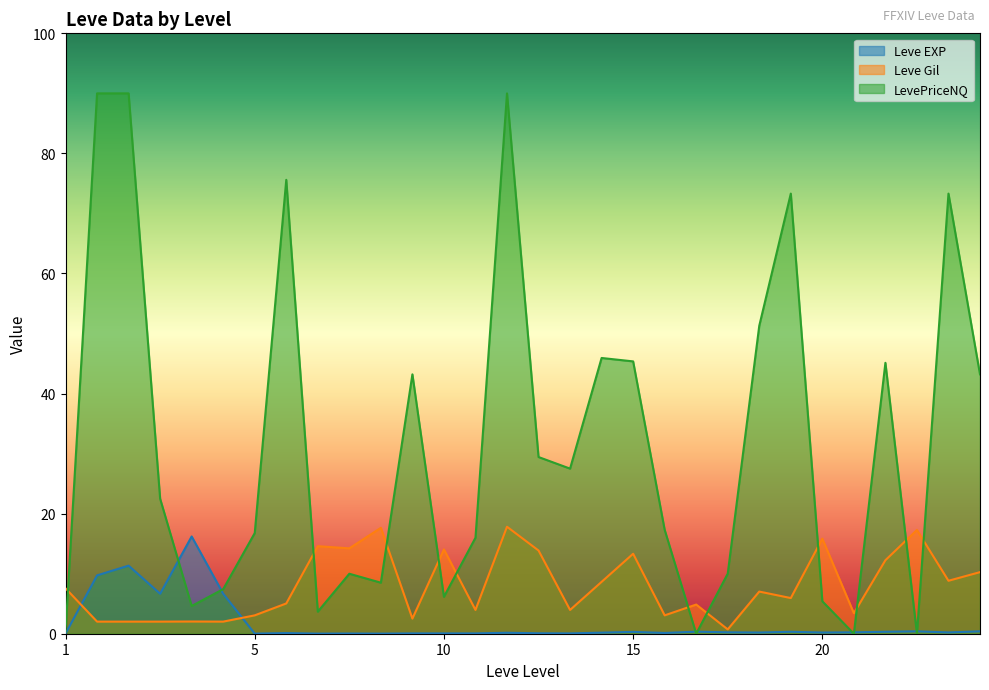

Rank the series by their average value, from lowest to highest.

Leve EXP, Leve Gil, LevePriceNQ